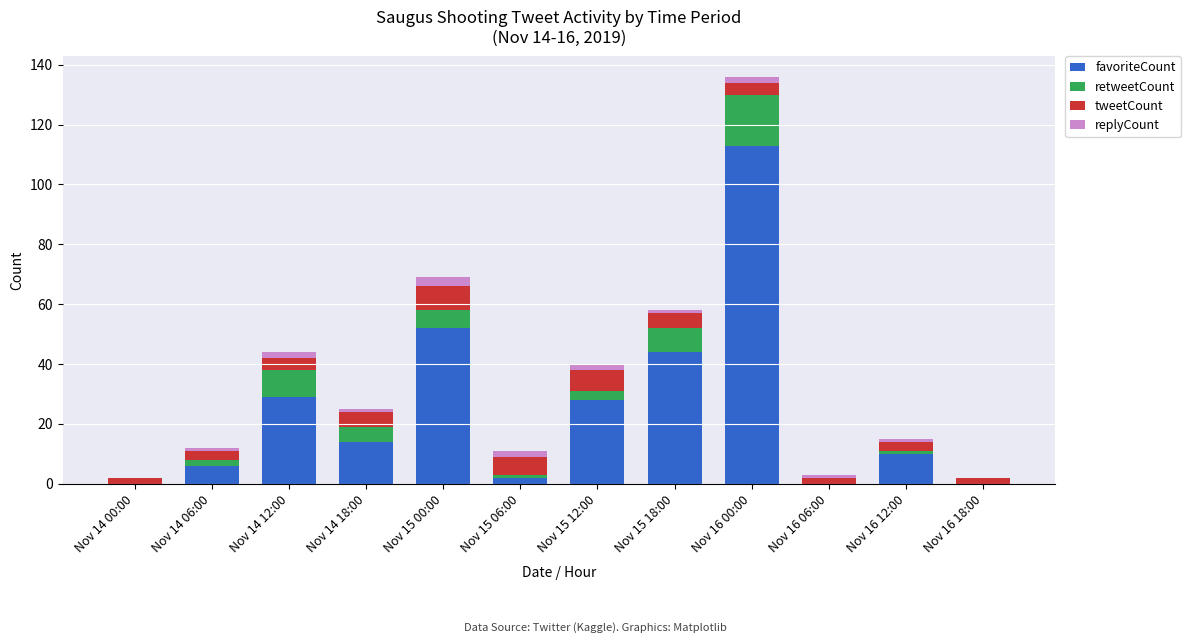

What is the maximum value for favoriteCount?

113